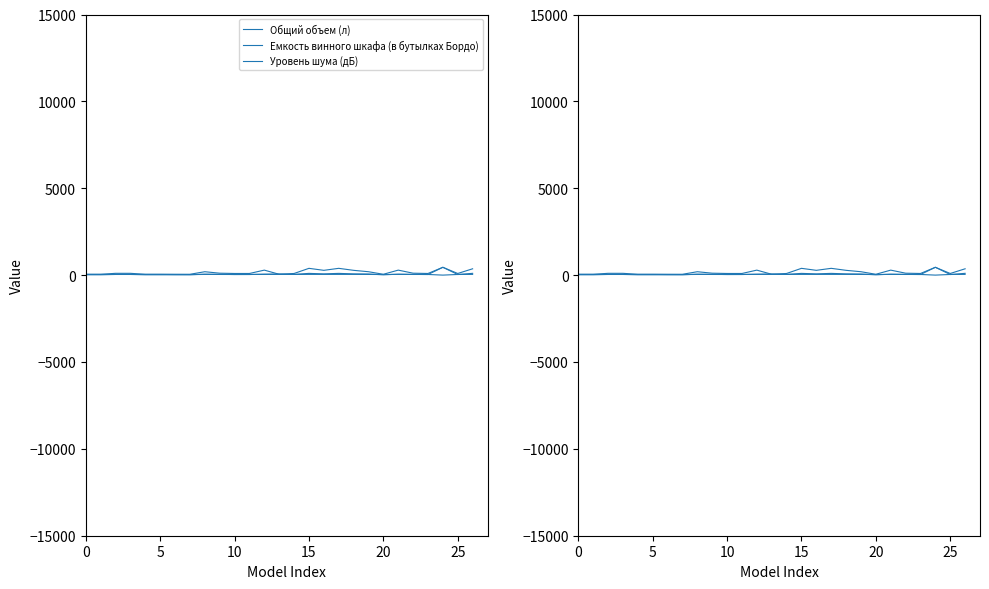

Reading right to left, transcribe all the data shown in this chart.

Общий объем (л): 364	94	450	94	110	287	48	195	275	390	275	390	94	48	287	94	94	110	195	48	48	46	46	103	103	46	46
Емкость винного шкафа (в бутылках Бордо): 102	34	450	34	42	54	18	64	71	99	71	99	41	64	54	34	34	46	55	18	18	18	18	38	38	18	18
Уровень шума (дБ): 42	37	0	37	38	41	34	39	42	42	42	42	39	41	41	38	36	38	39	32	34	42	42	43	43	42	42